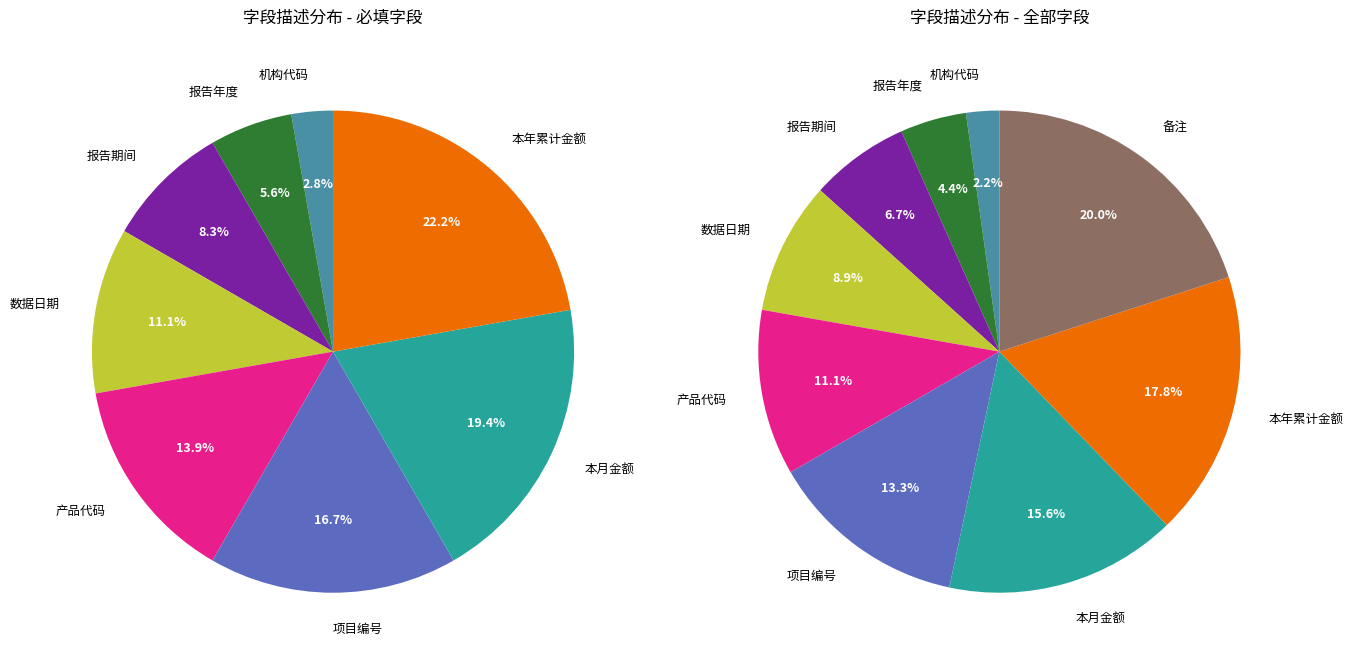

What is the change in value from 报告期间 to 数据日期?

+1